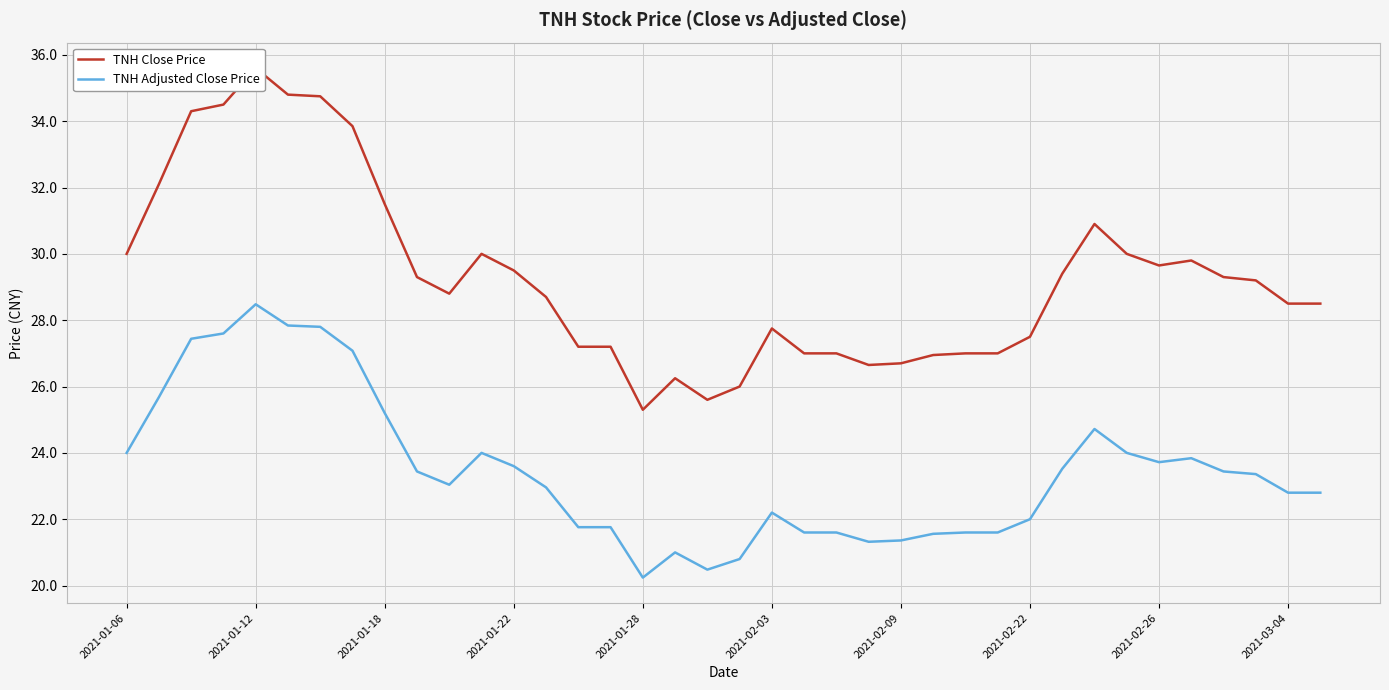

How many distinct data groups are displayed?

2